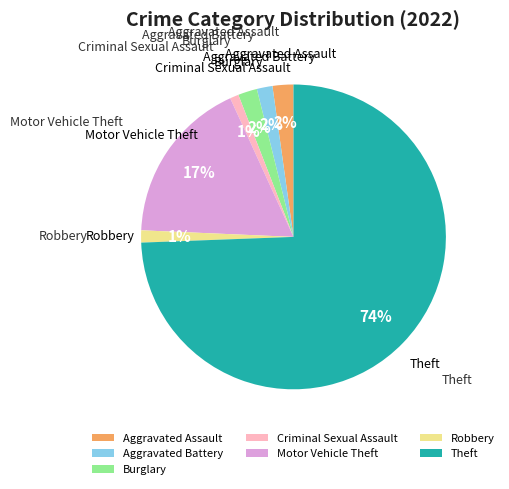

To the nearest percent, what is the combined percentage of Criminal Sexual Assault and Motor Vehicle Theft?

18%